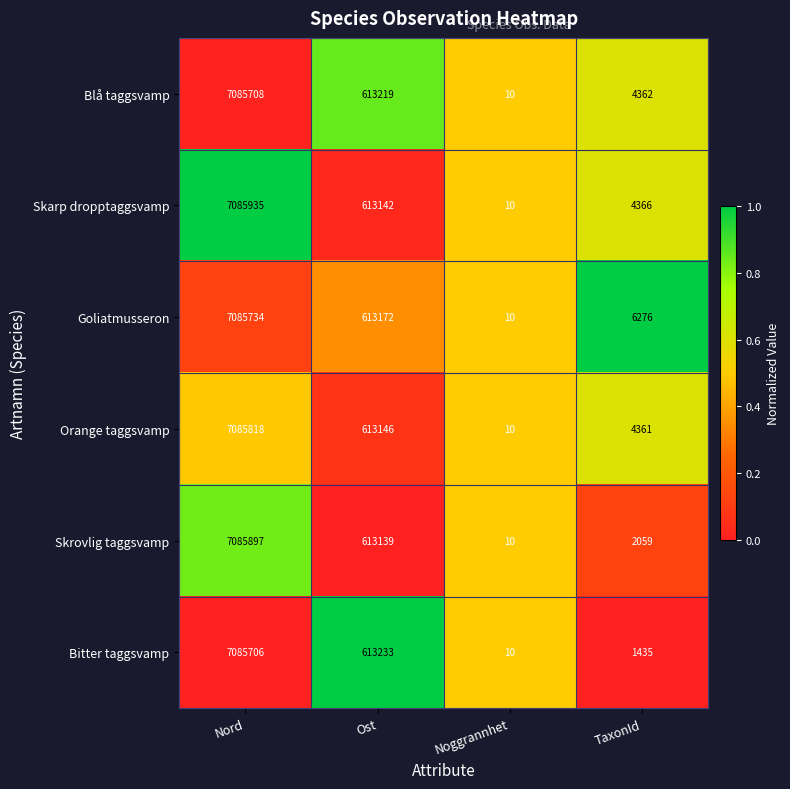

Which series changed the most between Nord and Ost?

Skarp dropptaggsvamp